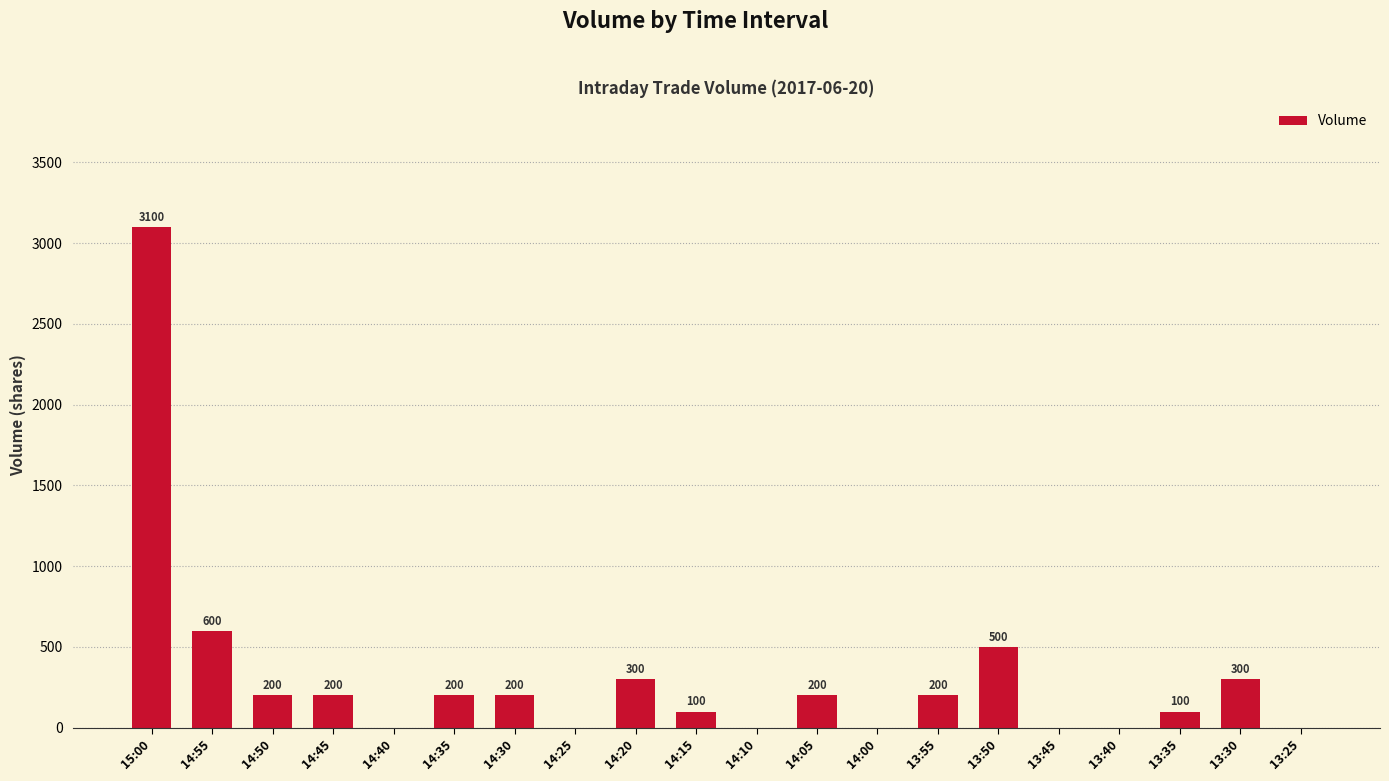

Where does the data first go above 200?

15:00